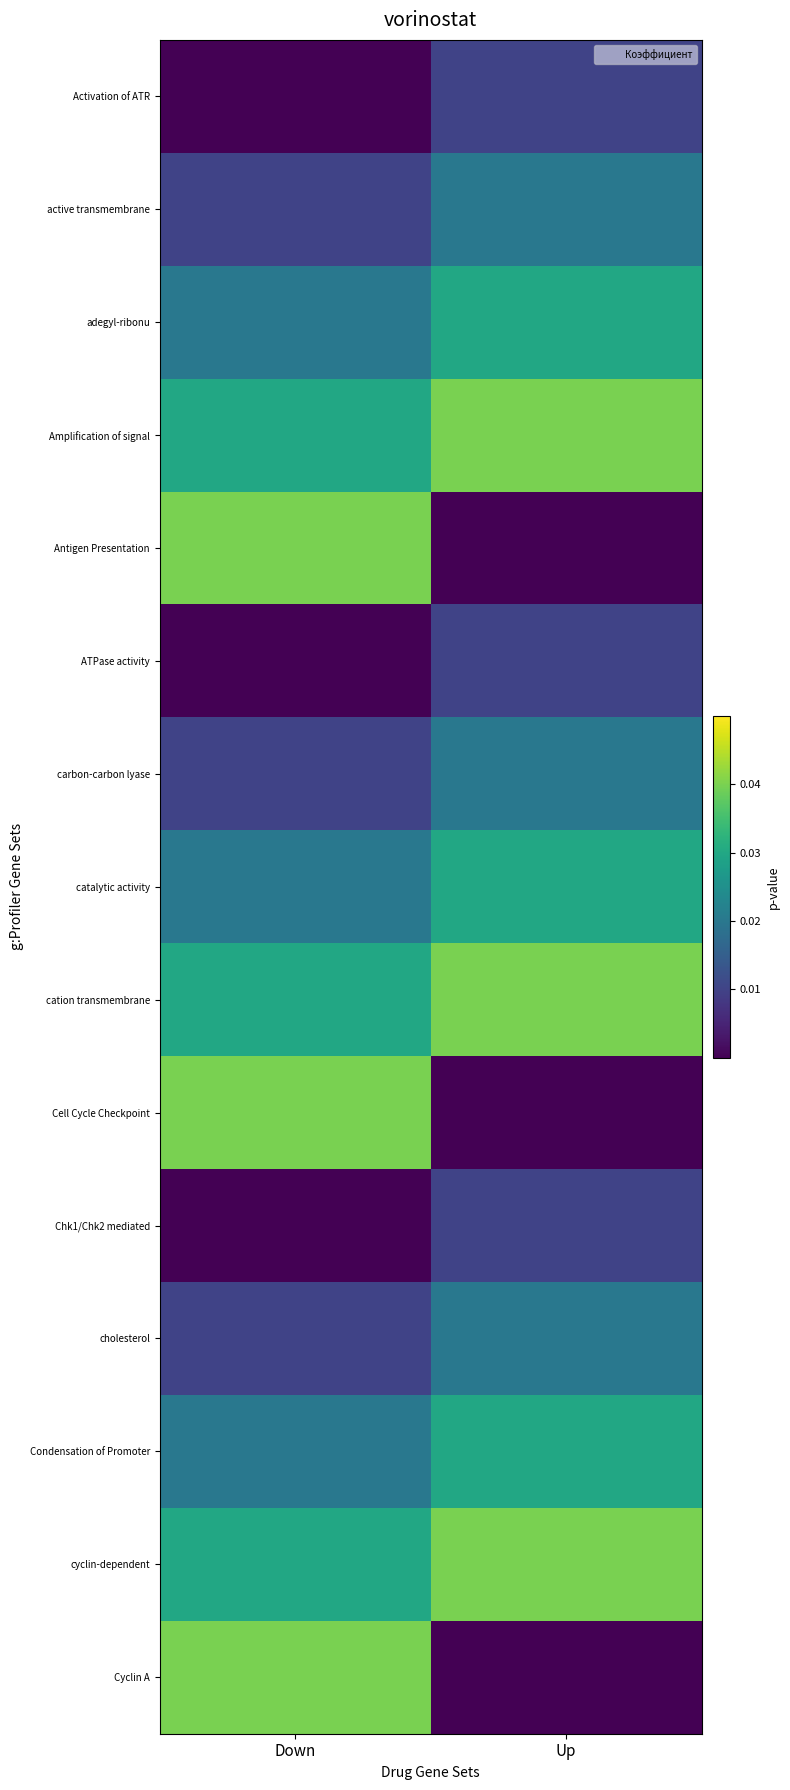

List the series in order of their peak value, highest first.

Amplification of signal, Antigen Presentation, cation transmembrane, Cell Cycle Checkpoint, cyclin-dependent, Cyclin A, adegyl-ribonu, catalytic activity, Condensation of Promoter, active transmembrane, carbon-carbon lyase, cholesterol, Activation of ATR, ATPase activity, Chk1/Chk2 mediated